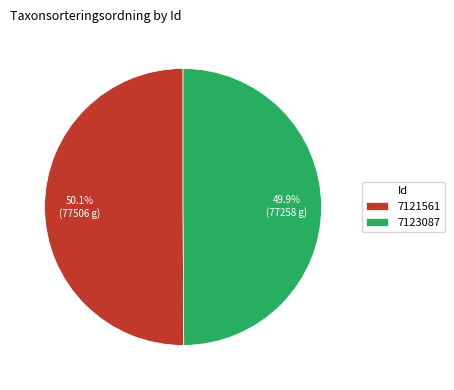

Is there any slice that represents more than half of the pie?

Yes